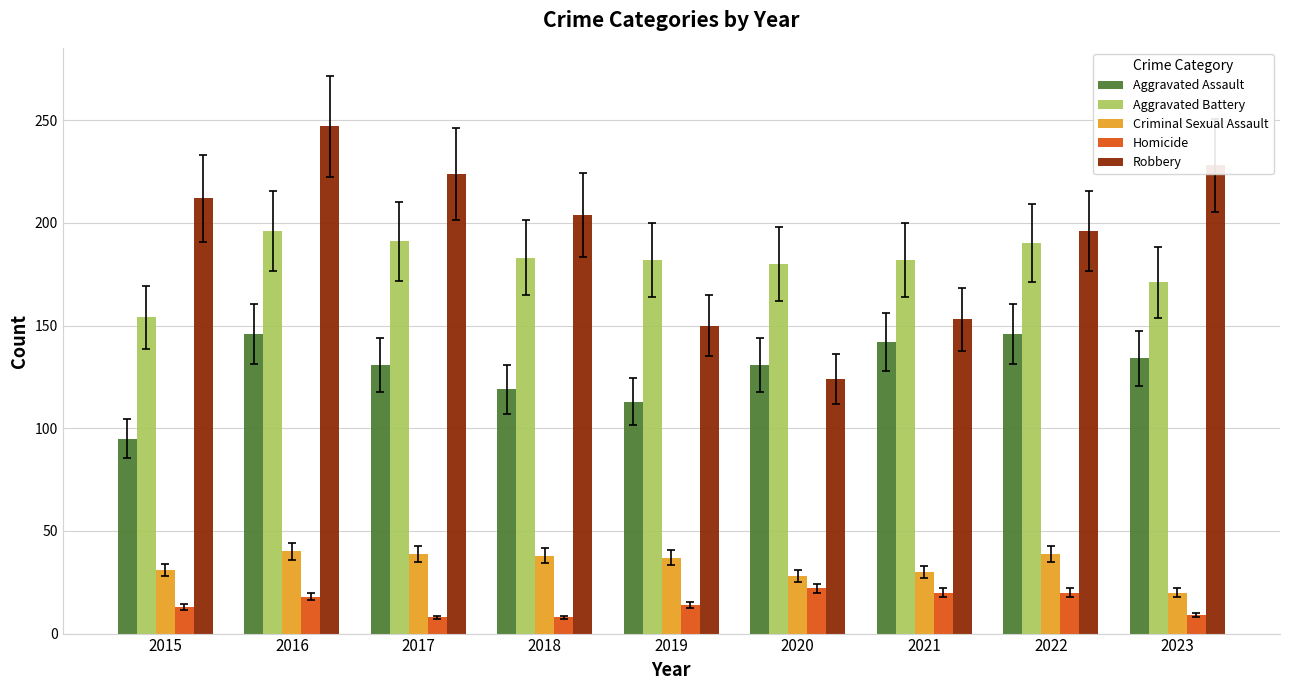

At how many categories does at least one series exceed 150?

9